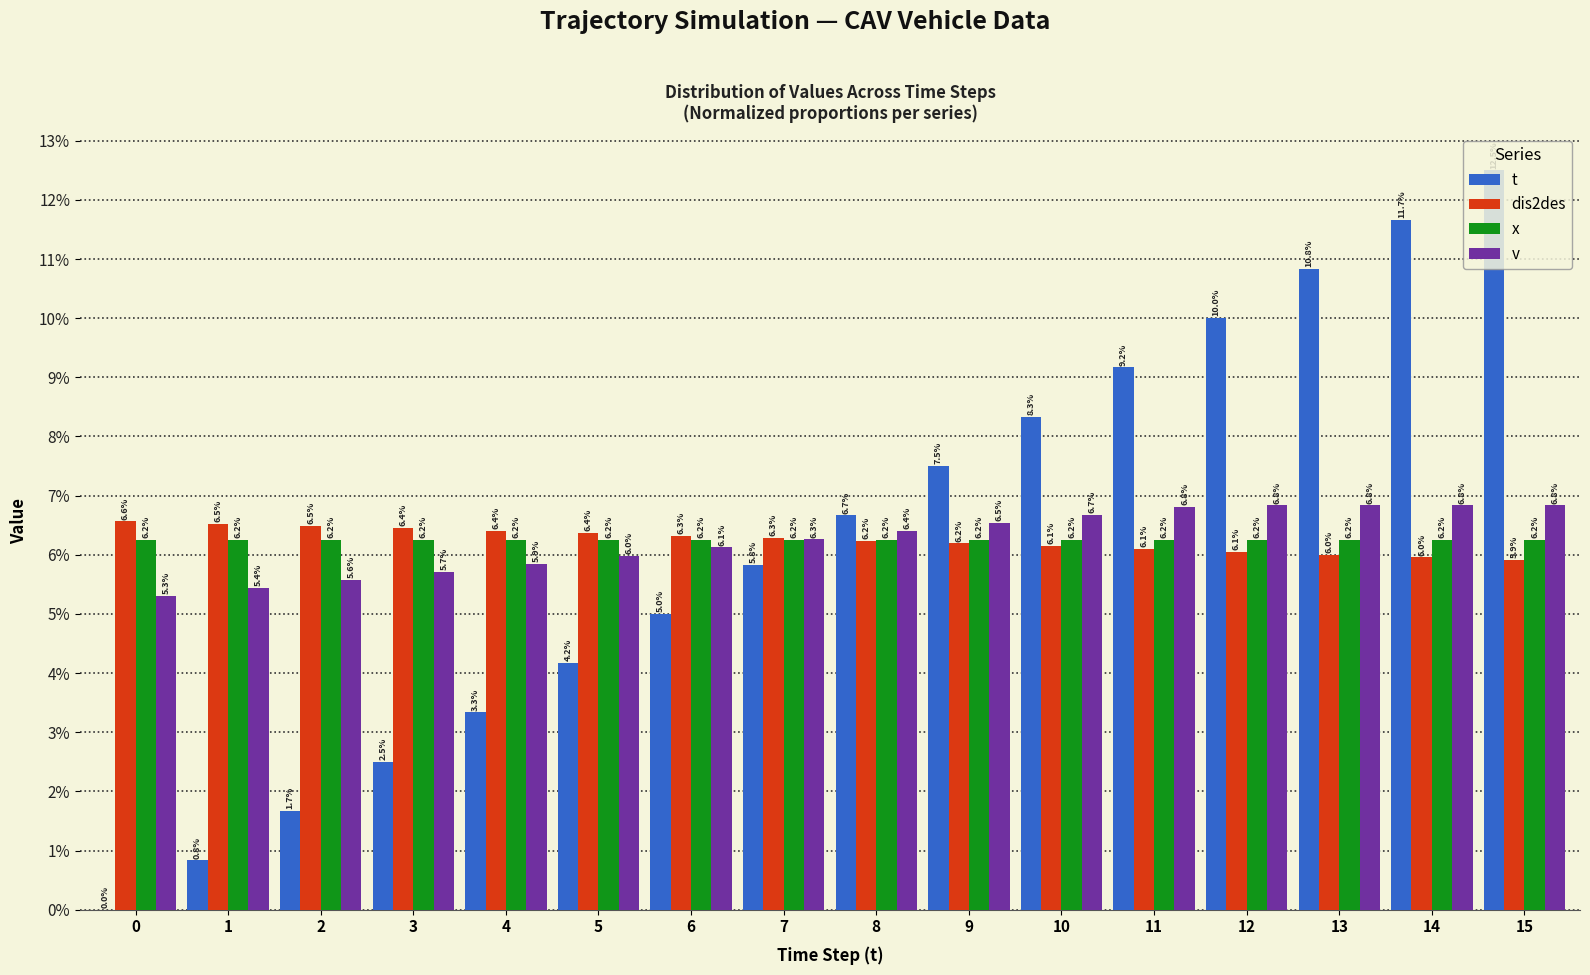

What is the value of the dis2des bar at the 7th from the left?

0.1